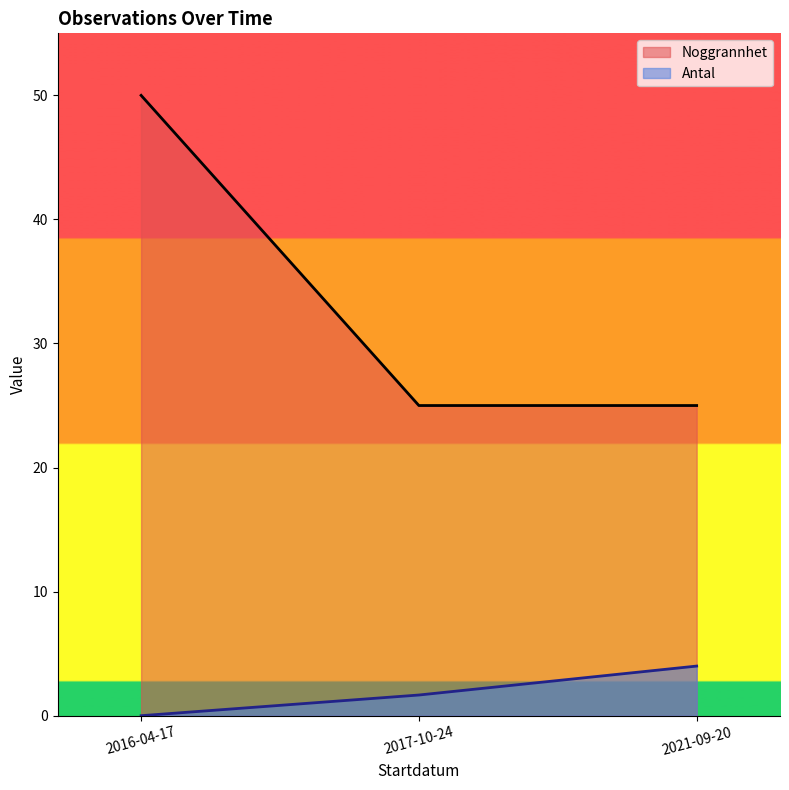

Rank the series at 2017-10-24 from highest to lowest value.

Noggrannhet, Antal